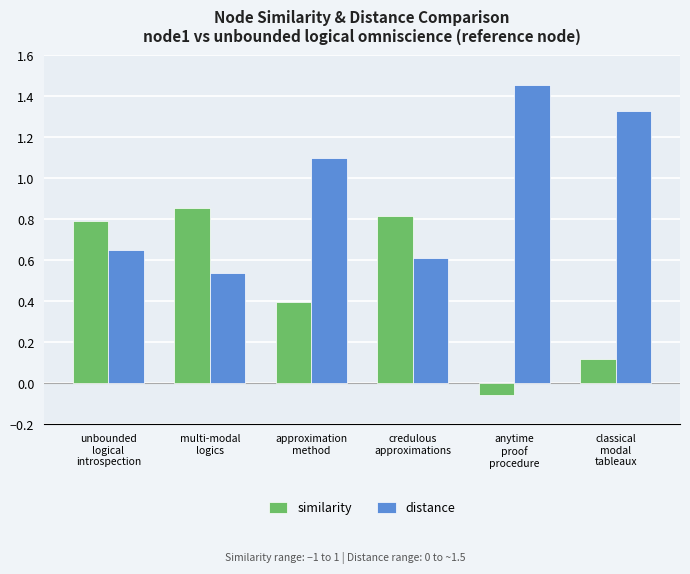

What is the label of the 3rd bar from the left?

approximation
method